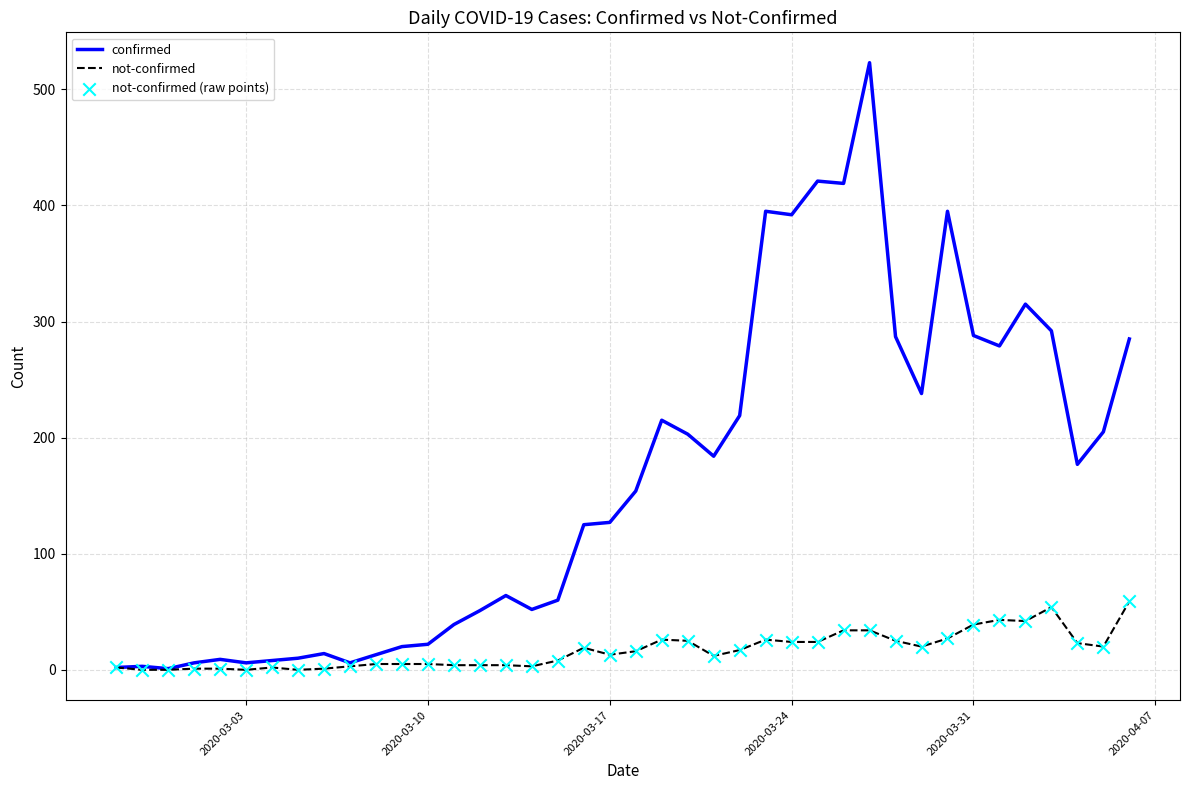

At how many categories does at least one series exceed 121?

22